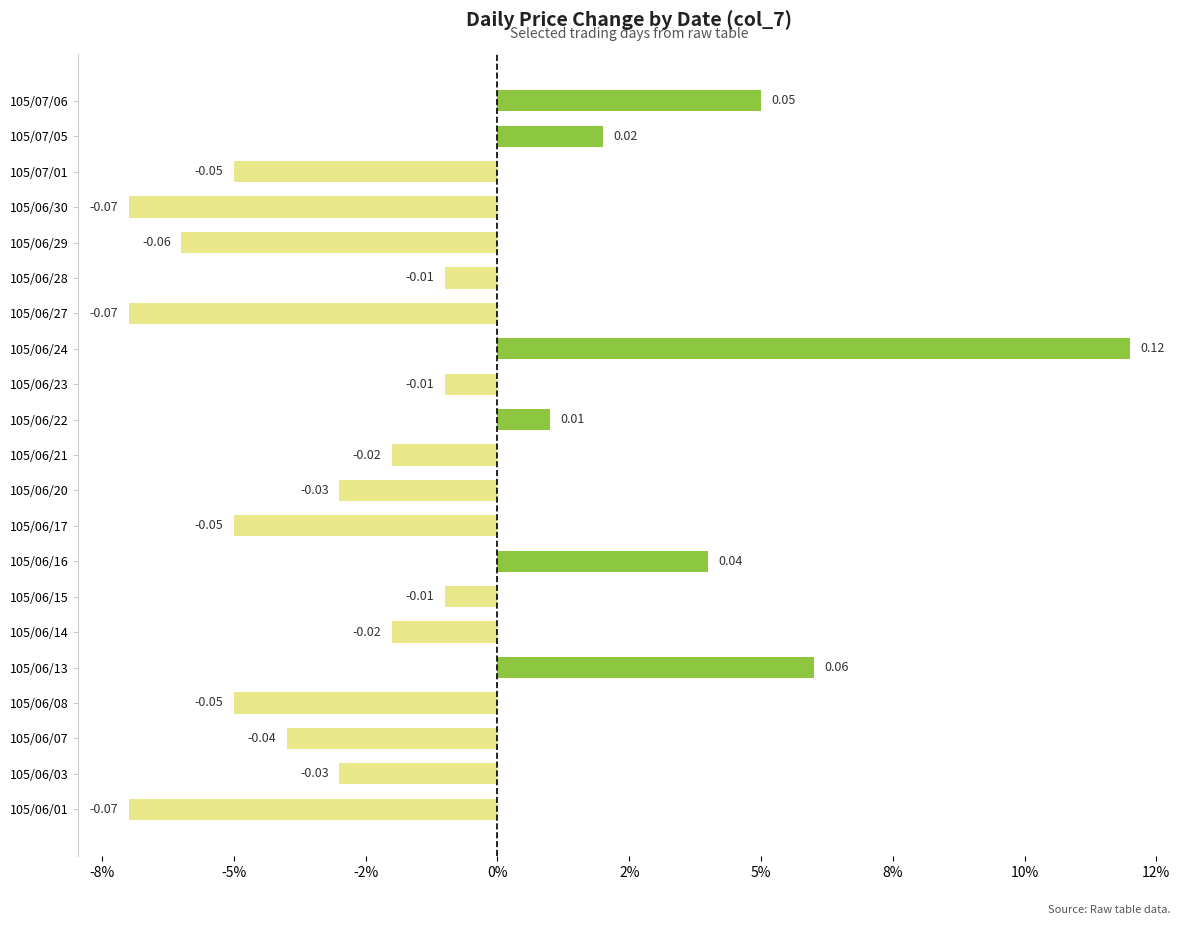

How many series are shown in this chart?

1